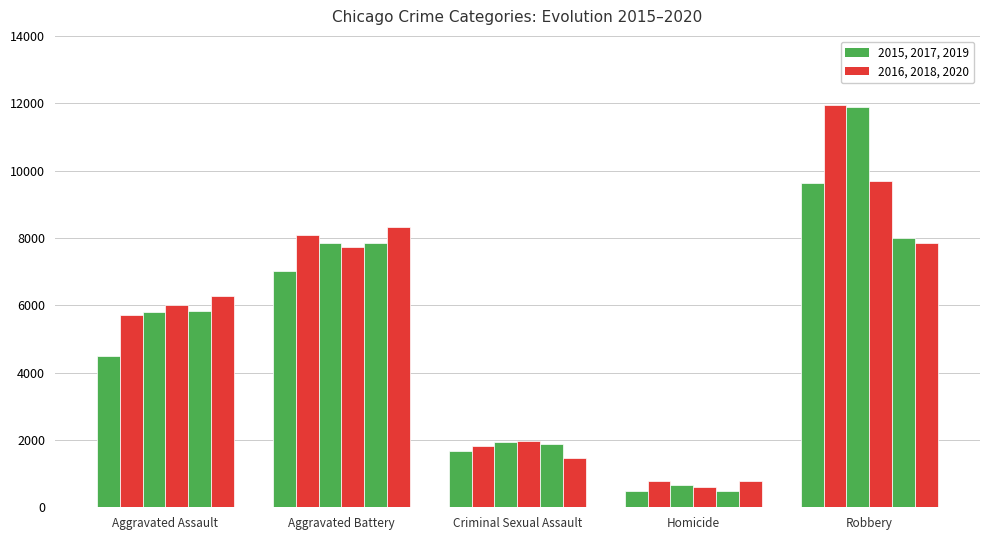

How many bars are there in total?

30